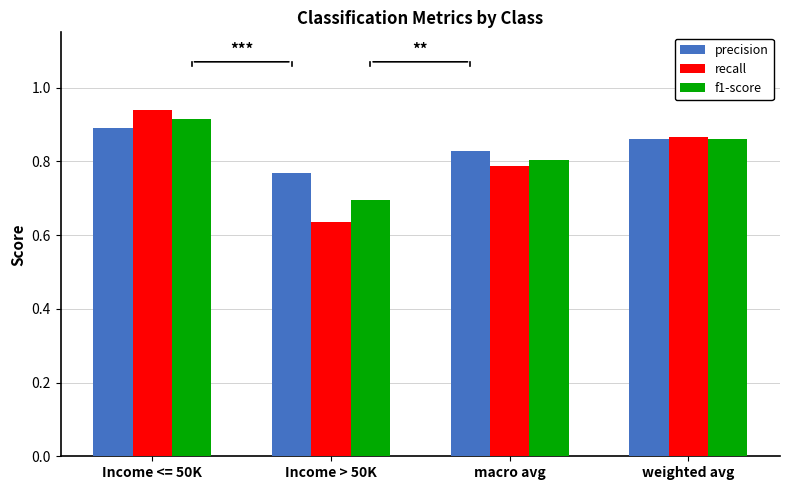

Which series has the largest total across all categories?

precision